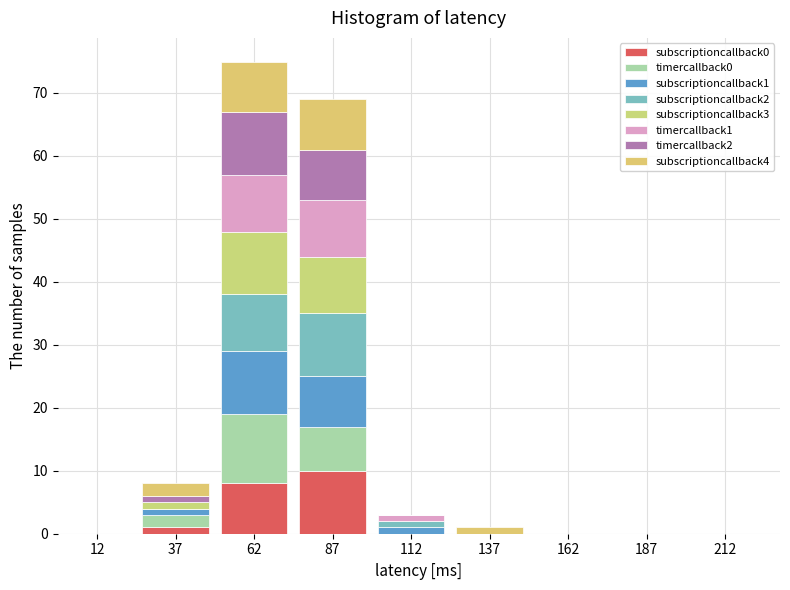

Reading left to right, transcribe this chart: for each stacked bar, give the range it covers on the x-axis and its total height. The values are not printed on the chart, so give them approximately, as read against the axis.

0 to 25: 0
25 to 50: 8
50 to 75: 75
75 to 100: 69
100 to 125: 3
125 to 150: 1
150 to 175: 0
175 to 200: 0
200 to 225: 0